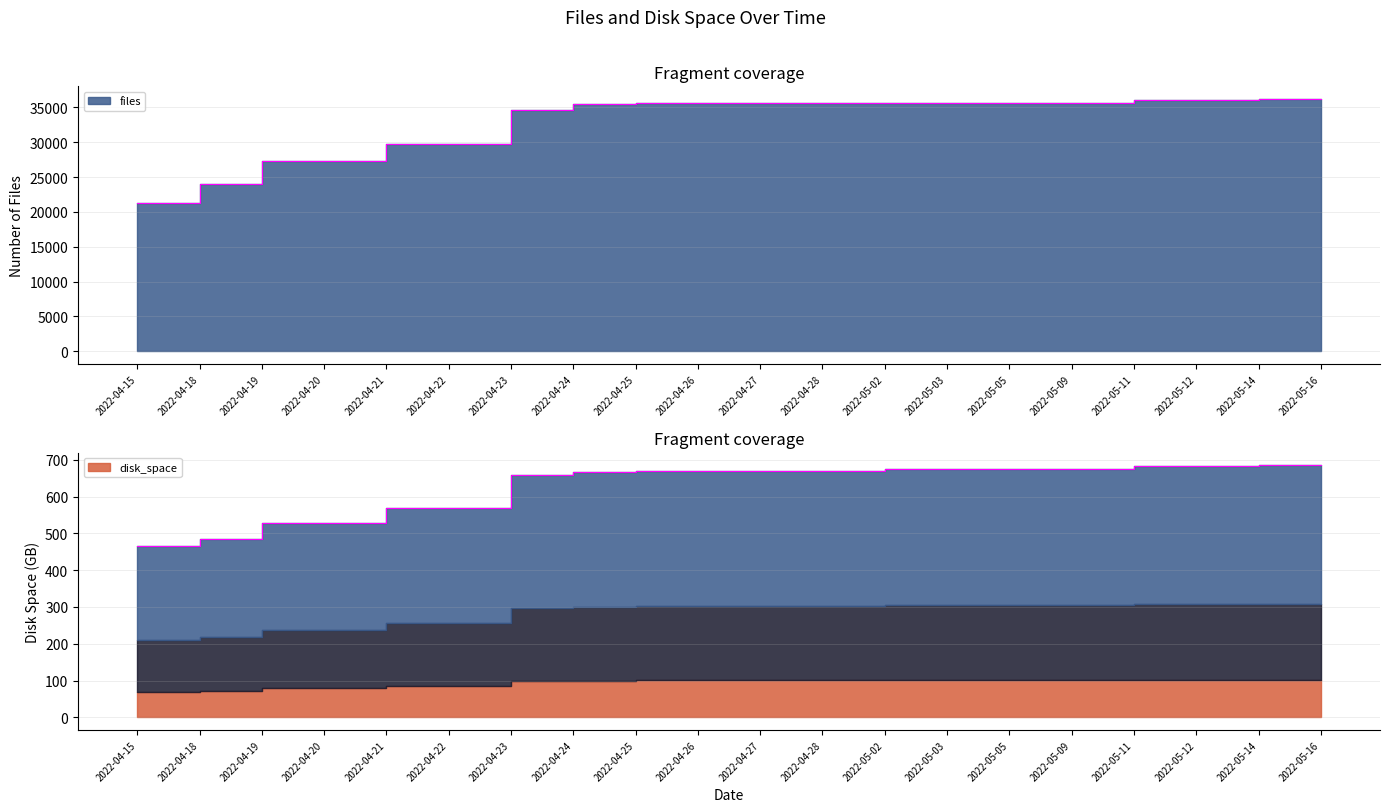

True or false: files and disk_space cross at least once.

False